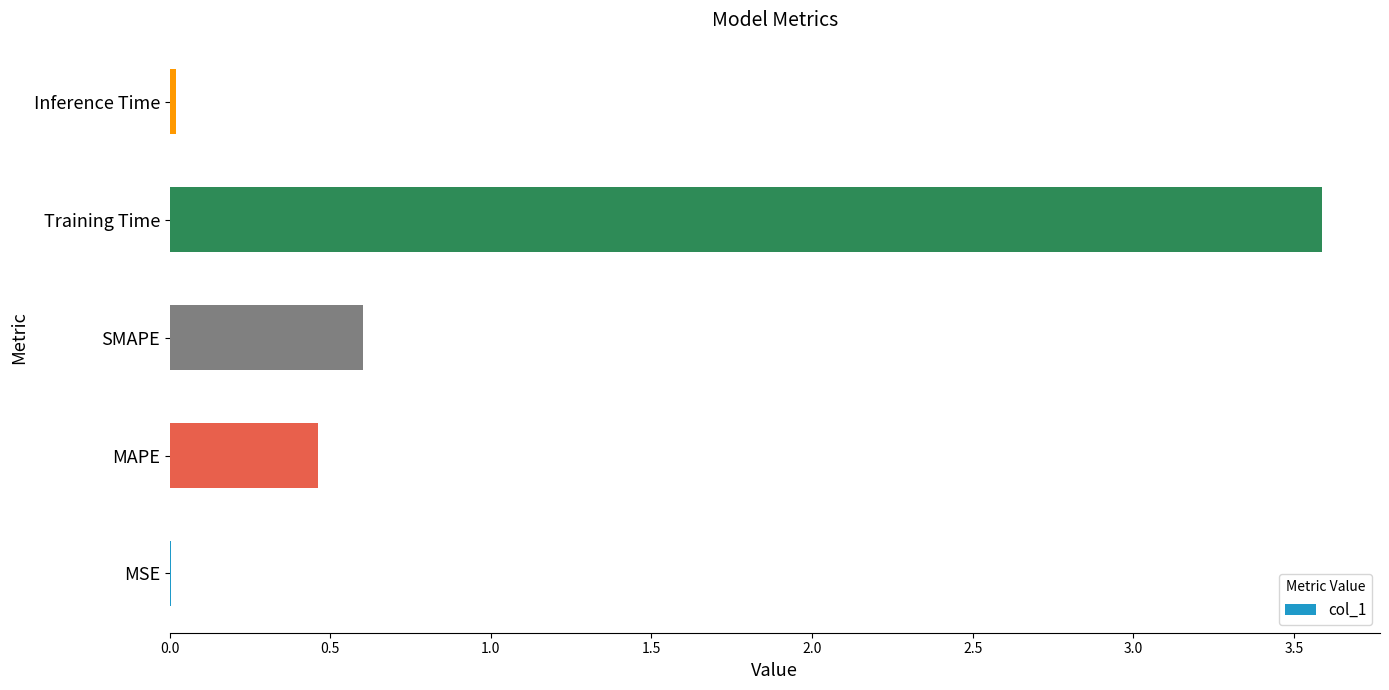

What is the change in value from MAPE to Training Time?

+3.1